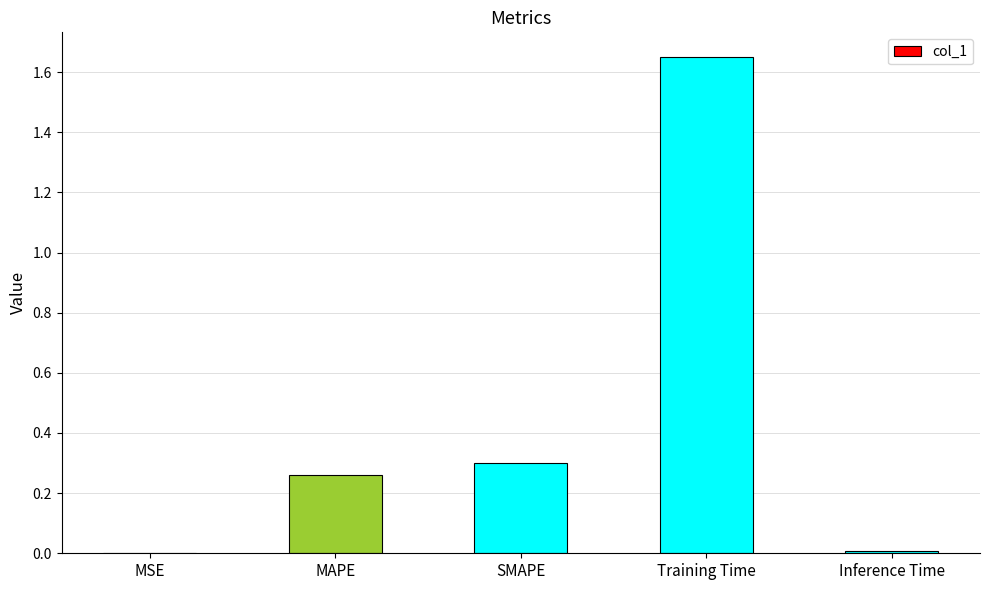

Between MSE and SMAPE, which is larger?

SMAPE